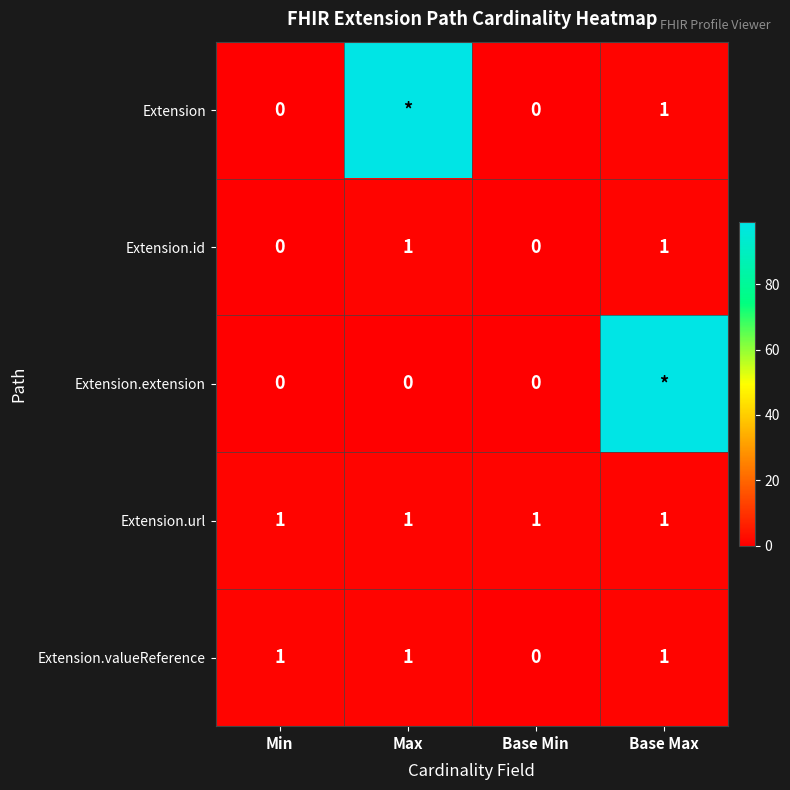

At which category is the sum across all series the highest?

Base Max